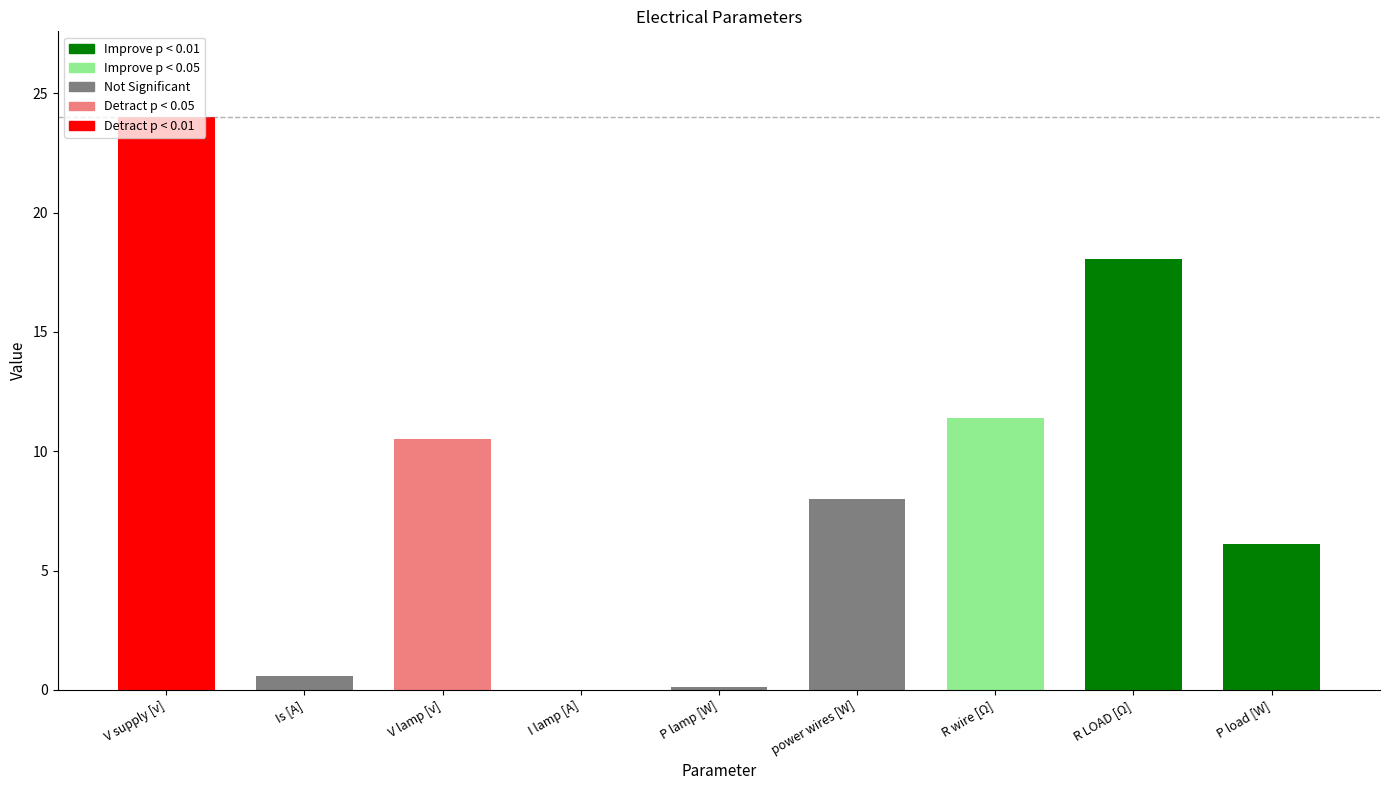

At which label is the value closest to 12?

R wire [Ω]